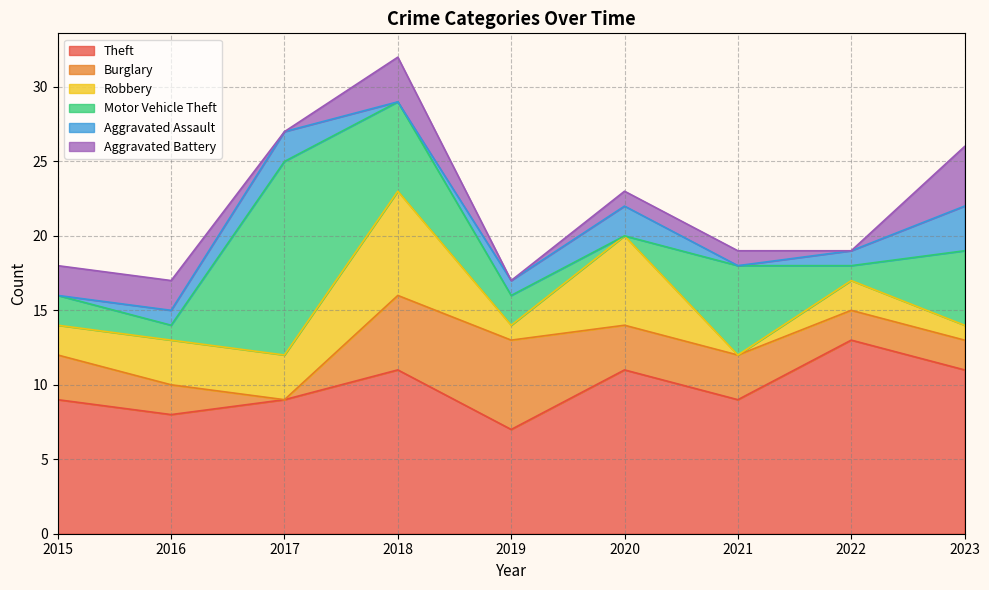

Is it true that Aggravated Battery equals -2 at 2019?

False